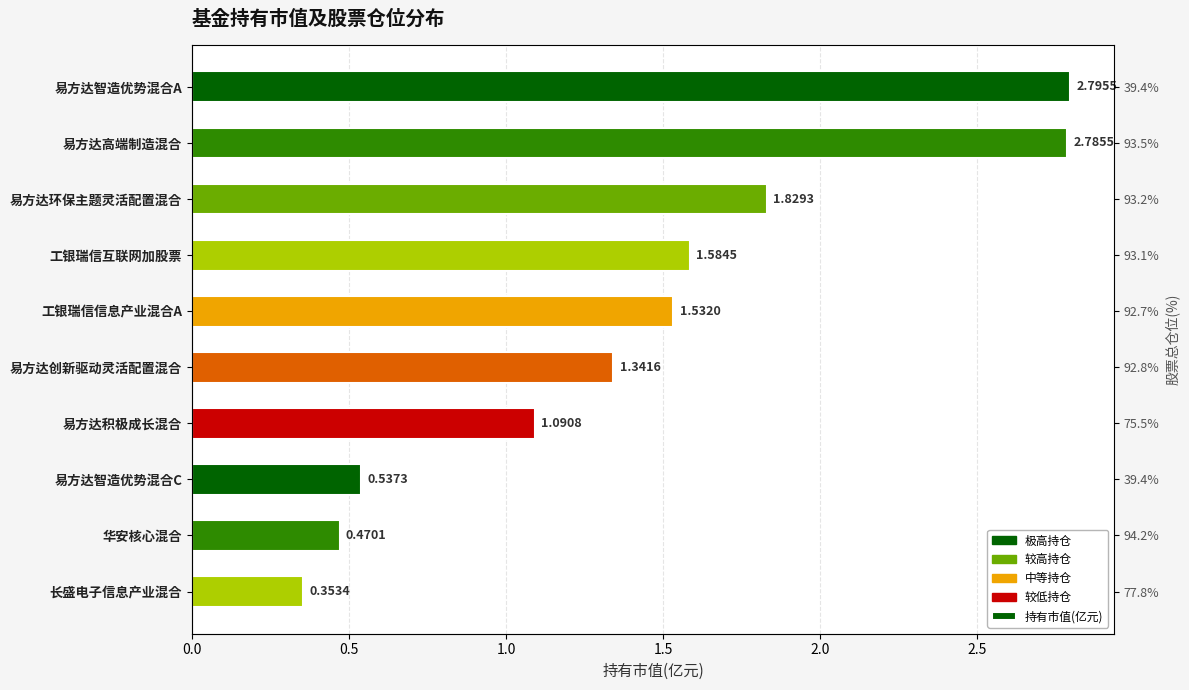

Count the number of data series in this chart.

1